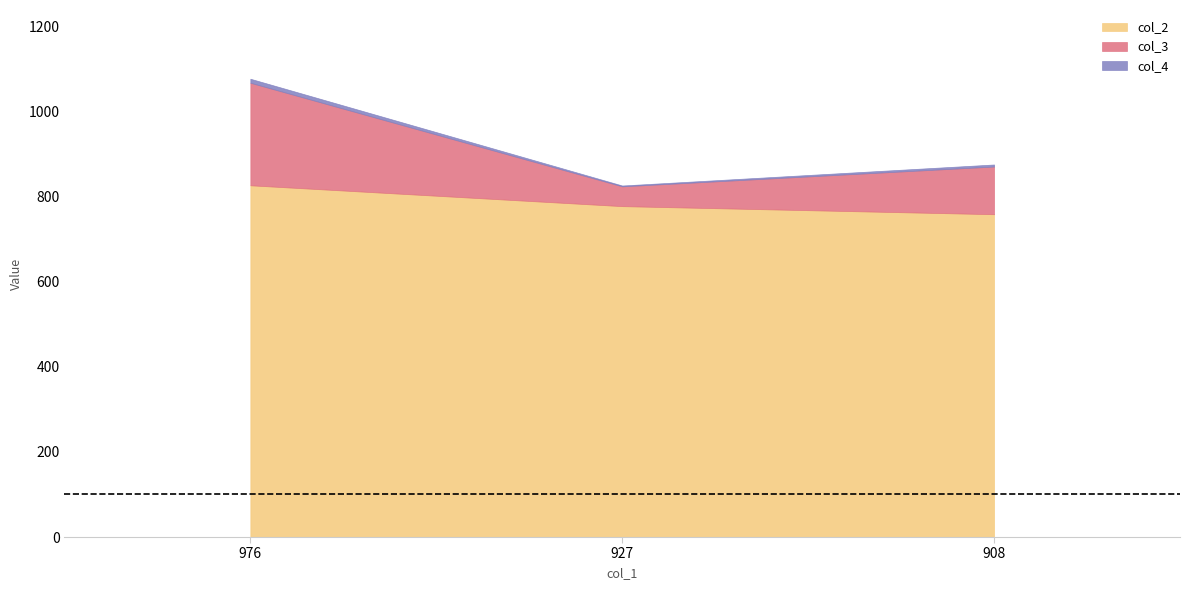

What is the highest value of the col_3 series?

241.1